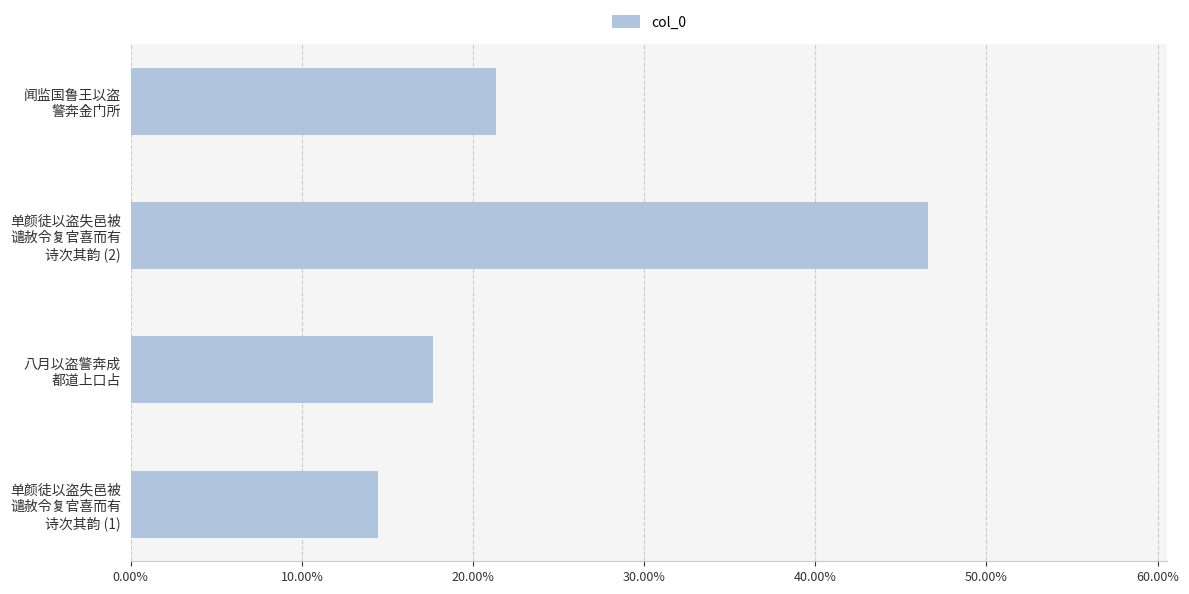

Does the chart contain stacked bars?

No